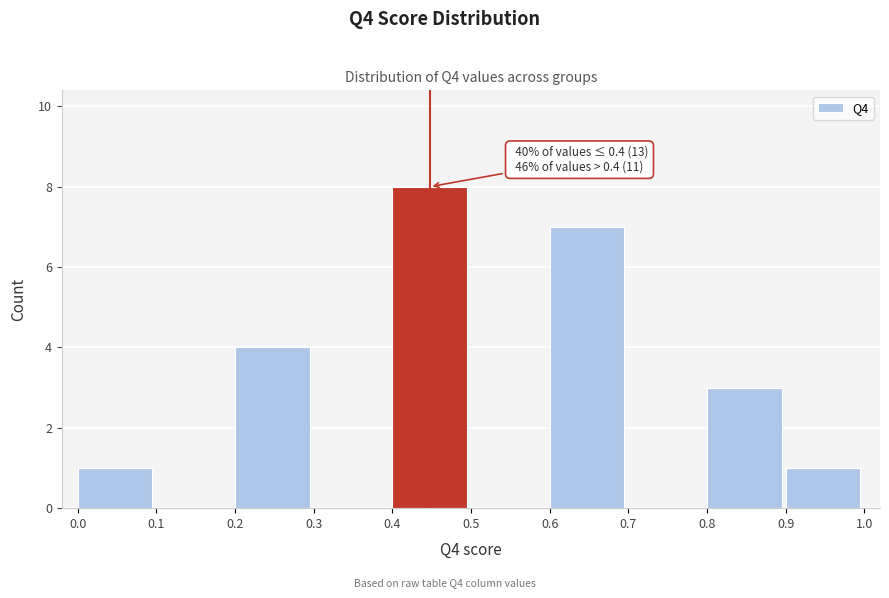

Which range on the x-axis has the tallest bar?

0.4 to 0.5